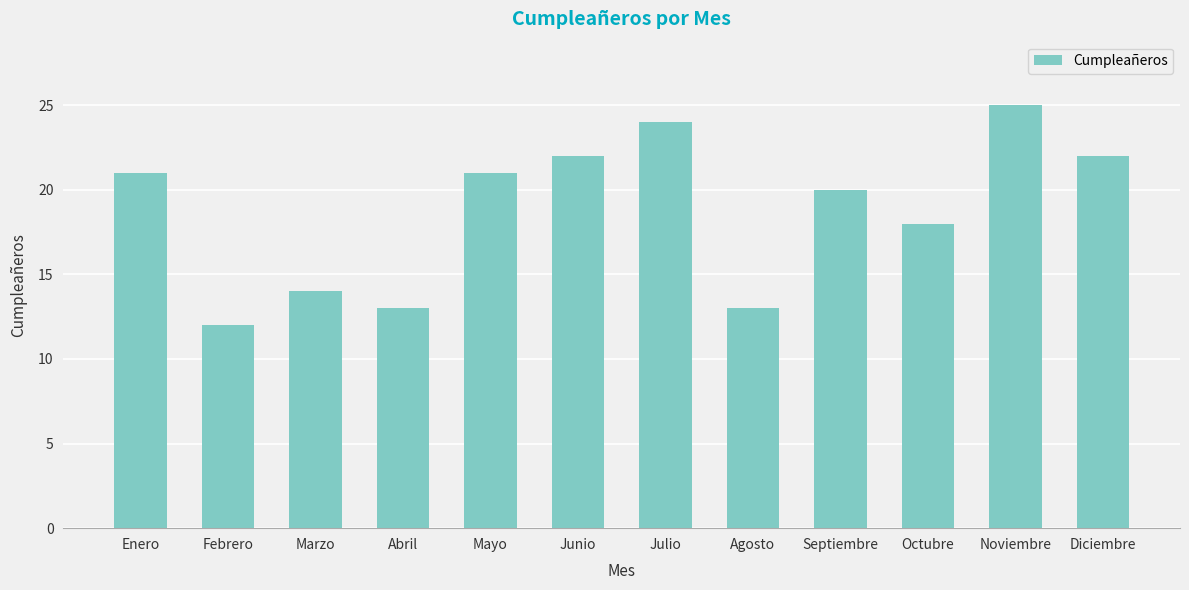

What is the sum of the values at Octubre and Abril?

31